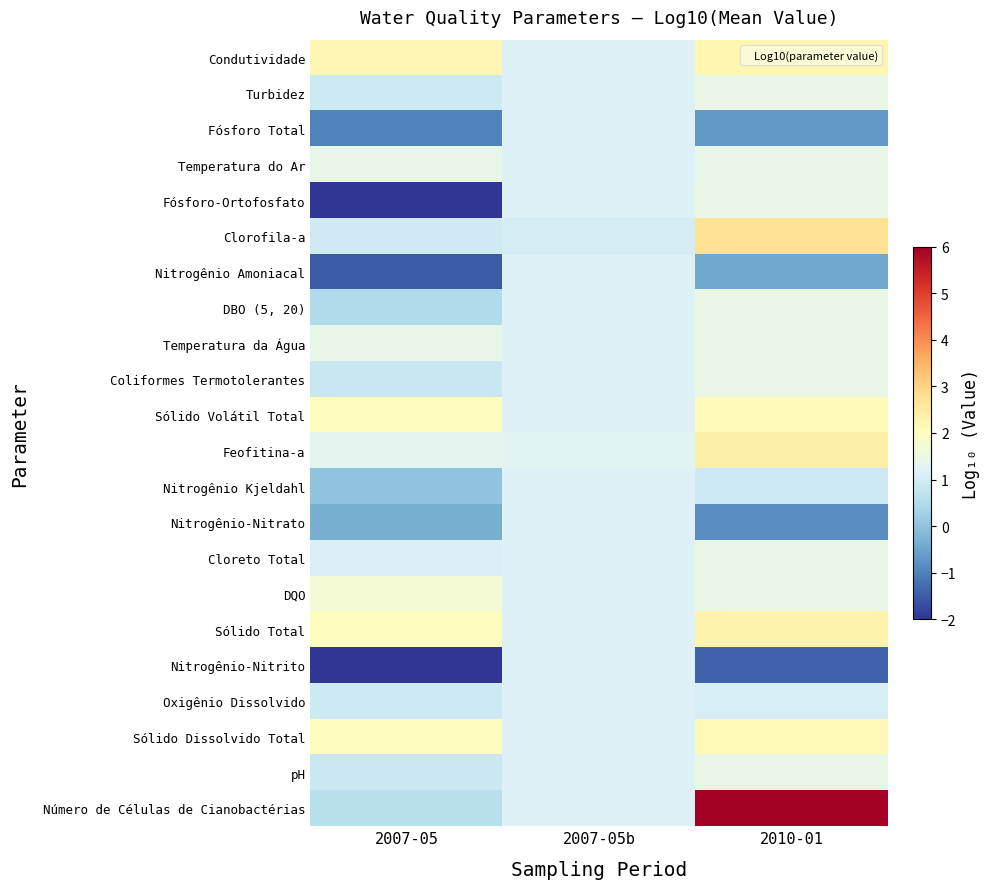

Which series changed the most between 2007-05b and 2010-01?

Número de Células de Cianobactérias